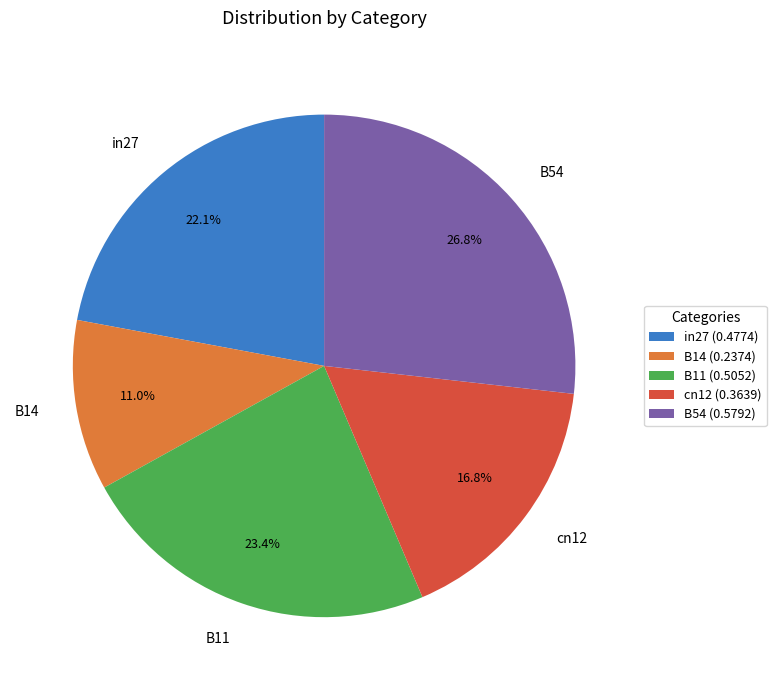

How much of the chart is everything except B11?

76.6%